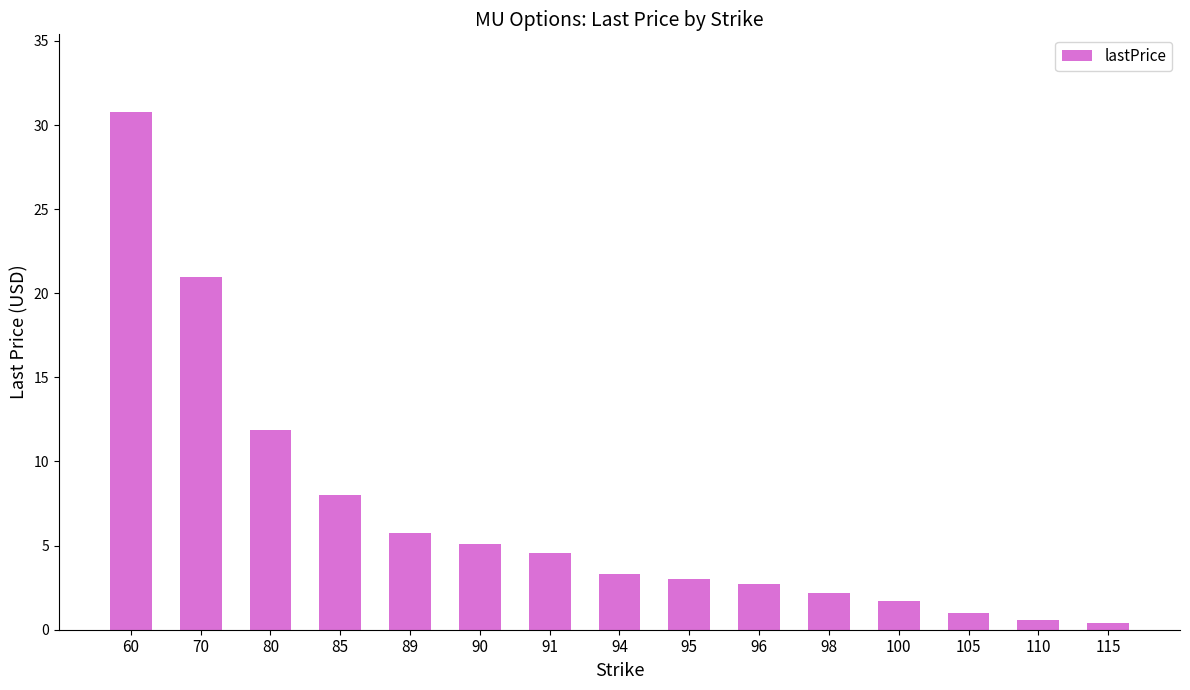

How many bars are there in total?

15